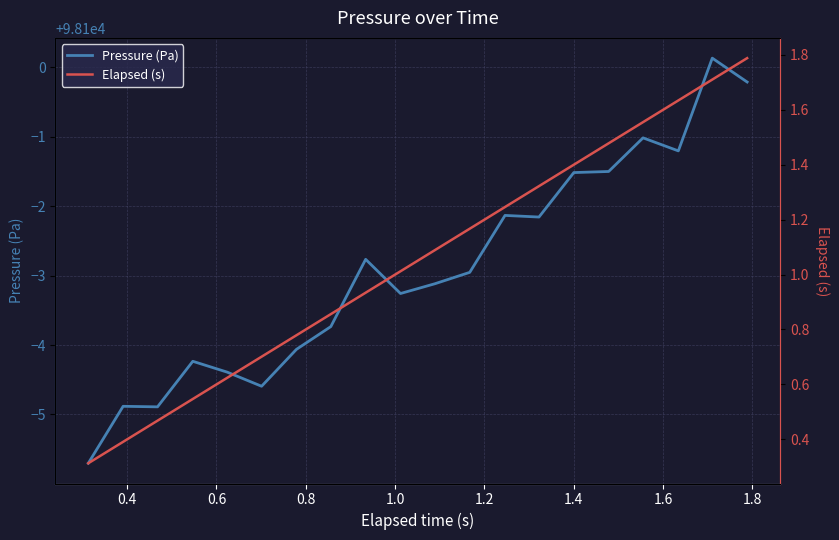

True or false: Pressure (Pa) and Elapsed (s) intersect in this chart.

False